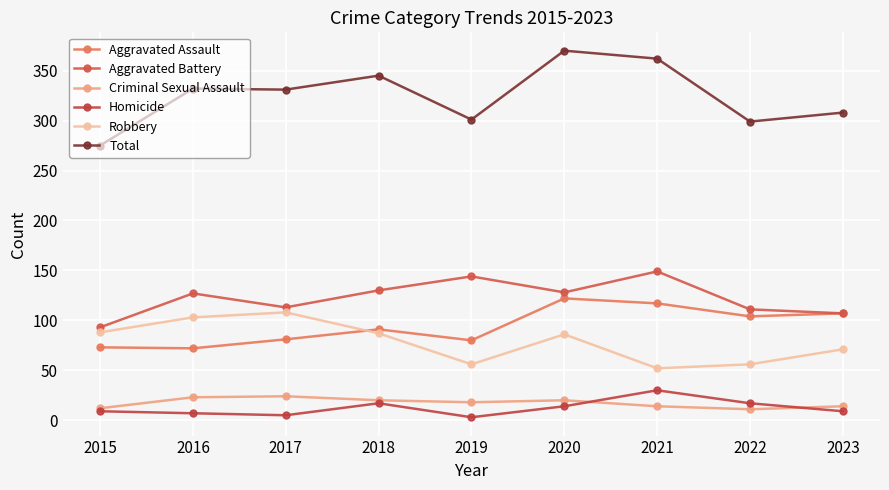

What is the greatest value displayed?

370